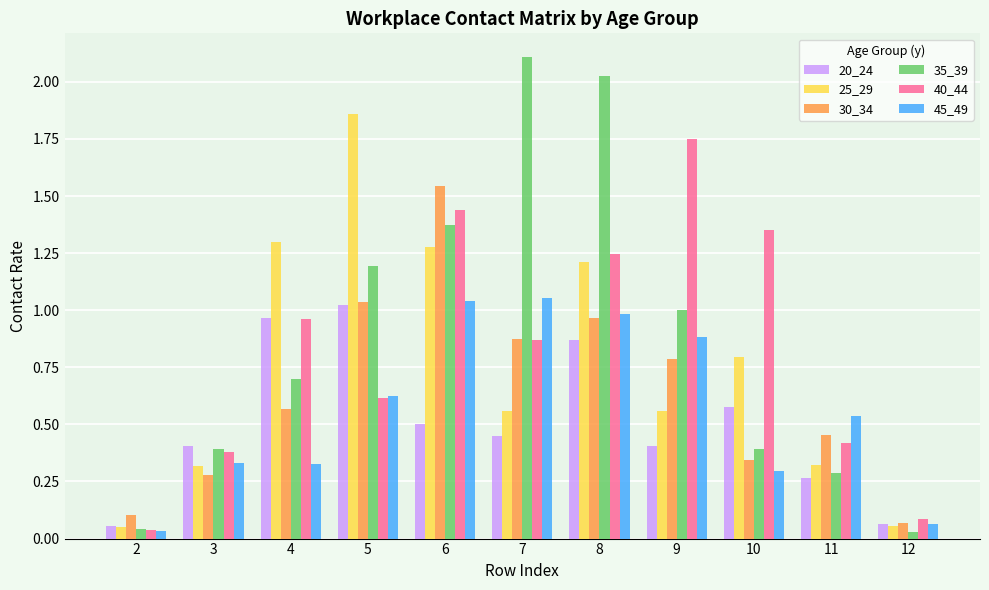

Is the value of 35_39 at 8 greater than the value of 40_44 at 6?

Yes